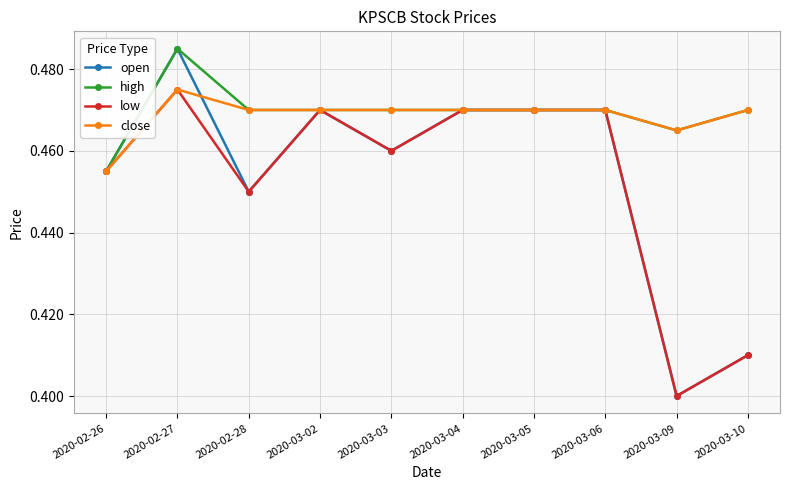

The value of high at 2020-02-28 is 0.6. True or false?

False